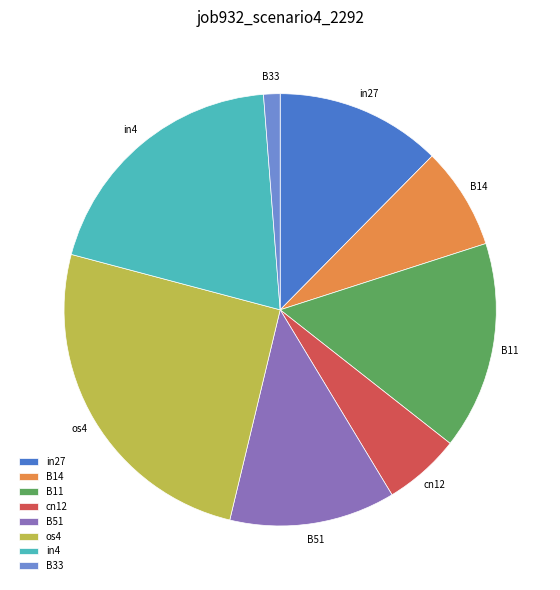

True or false: in4 accounts for 6% of the total.

False